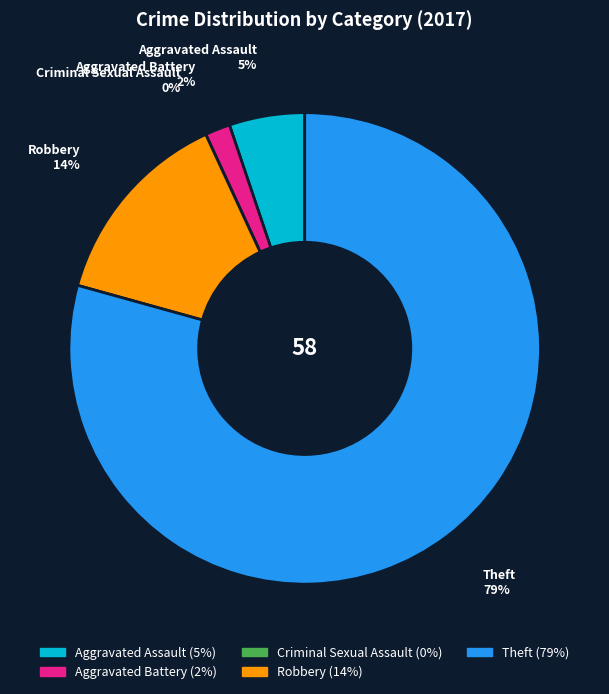

To the nearest percent, what is the average slice percentage?

20%